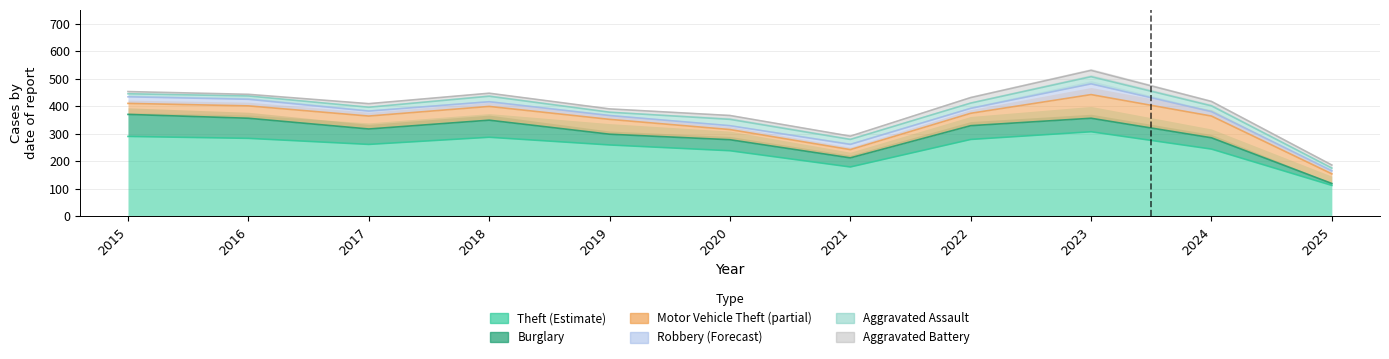

What is the difference between the maximum and minimum values in the Robbery series?

28